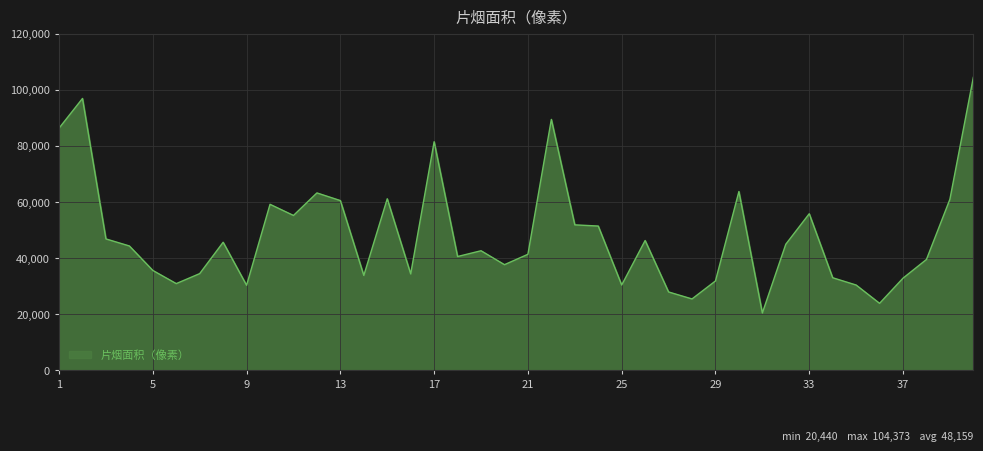

What is the minimum value shown in the chart?

20440.5